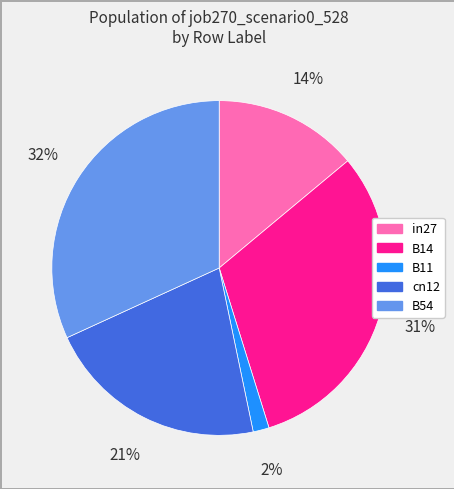

Between B54 and in27, which is larger?

B54